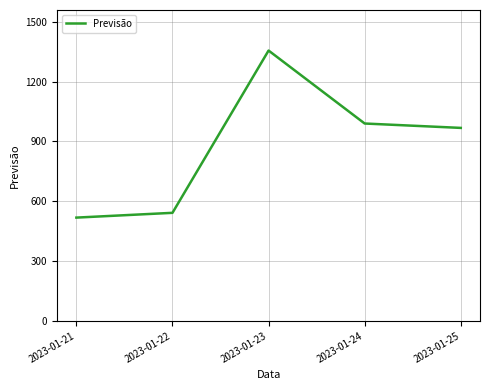

List the labels in order of value, largest first.

2023-01-23, 2023-01-24, 2023-01-25, 2023-01-22, 2023-01-21